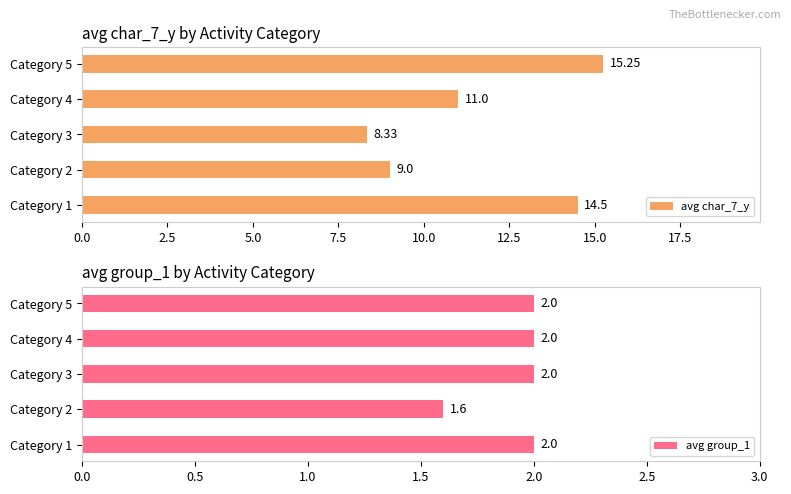

How many data points in avg char_7_y are less than 11?

2